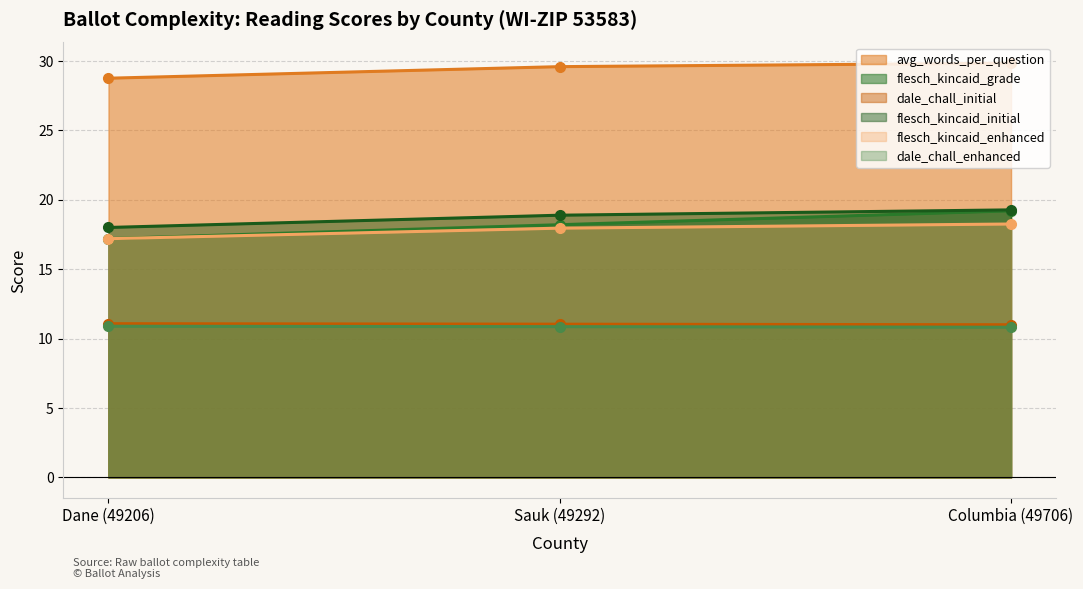

Which series has the widest spread of values?

flesch_kincaid_grade